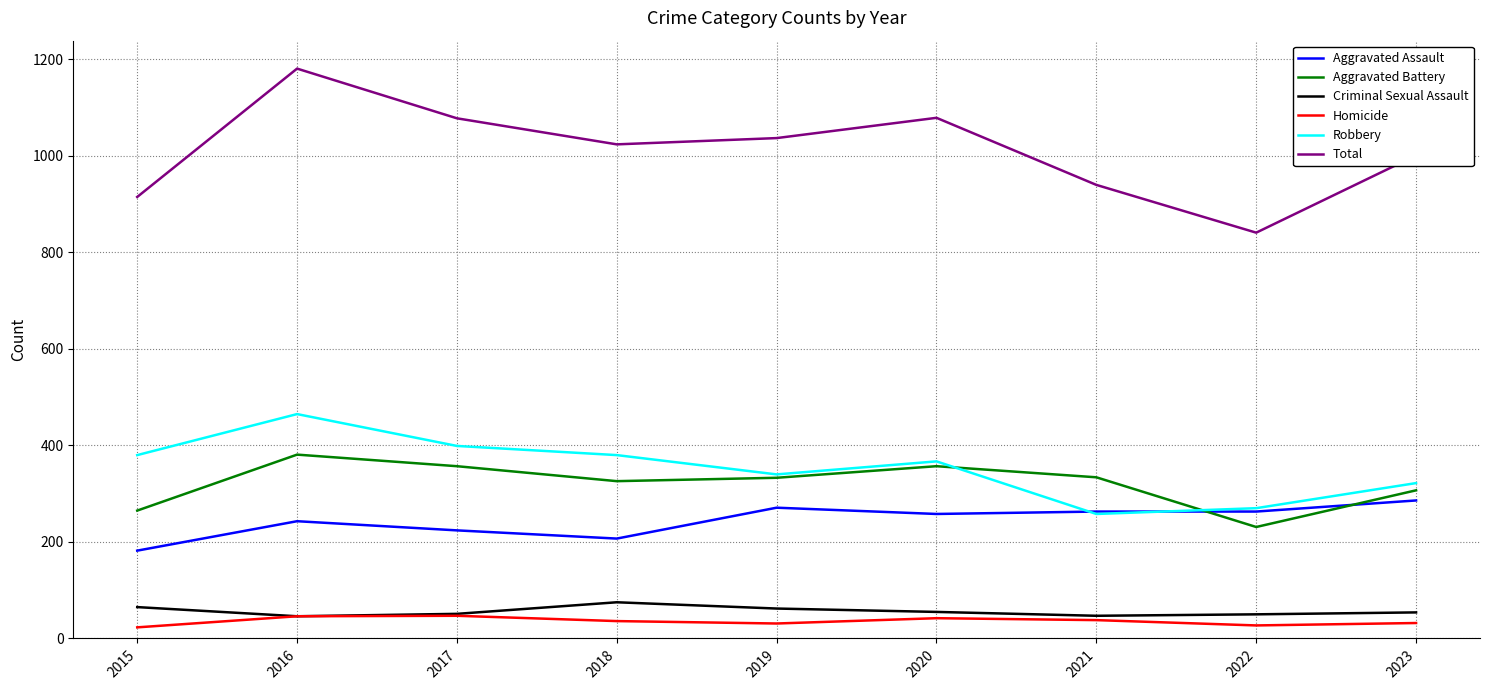

How many lines are shown in the chart?

6